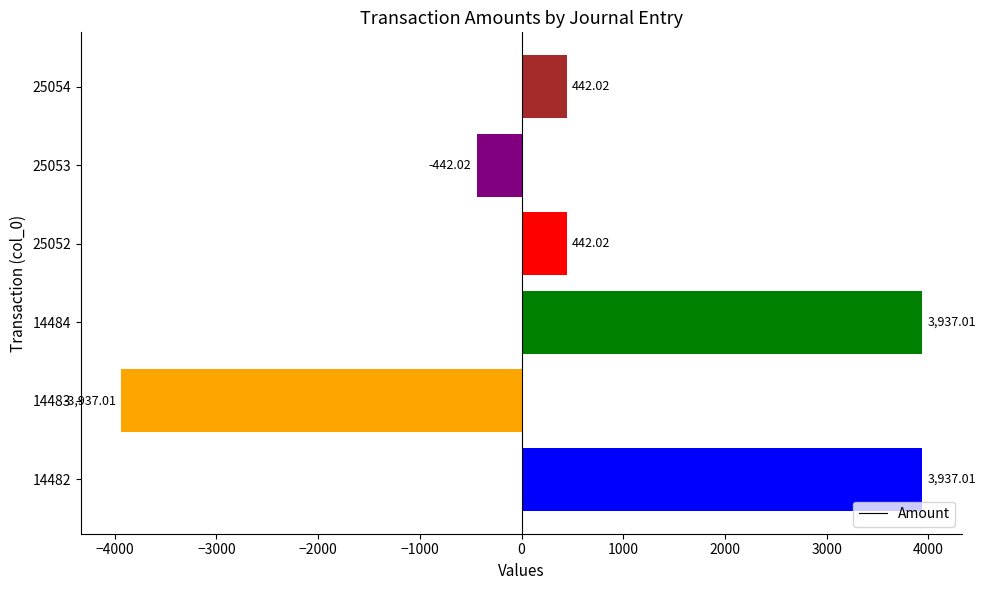

What is the difference between the values at 14482 and 25053?

4379.0